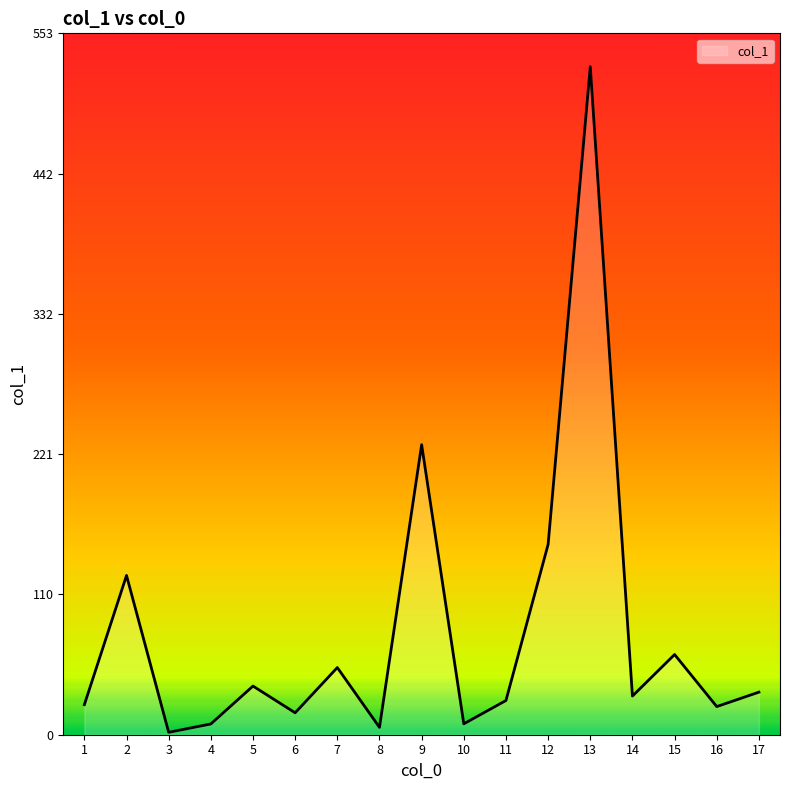

What is the change in value from 12 to 16?

-128.0